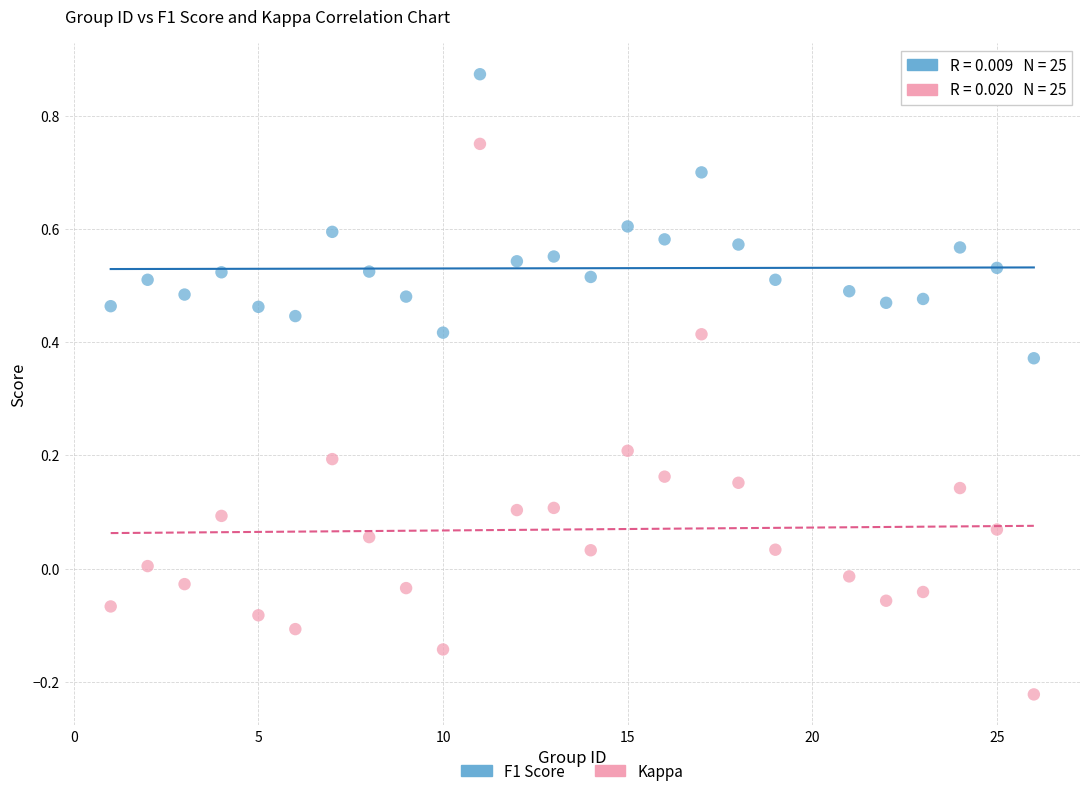

What is the X range (max minus min) for the scatter plot?

25.0